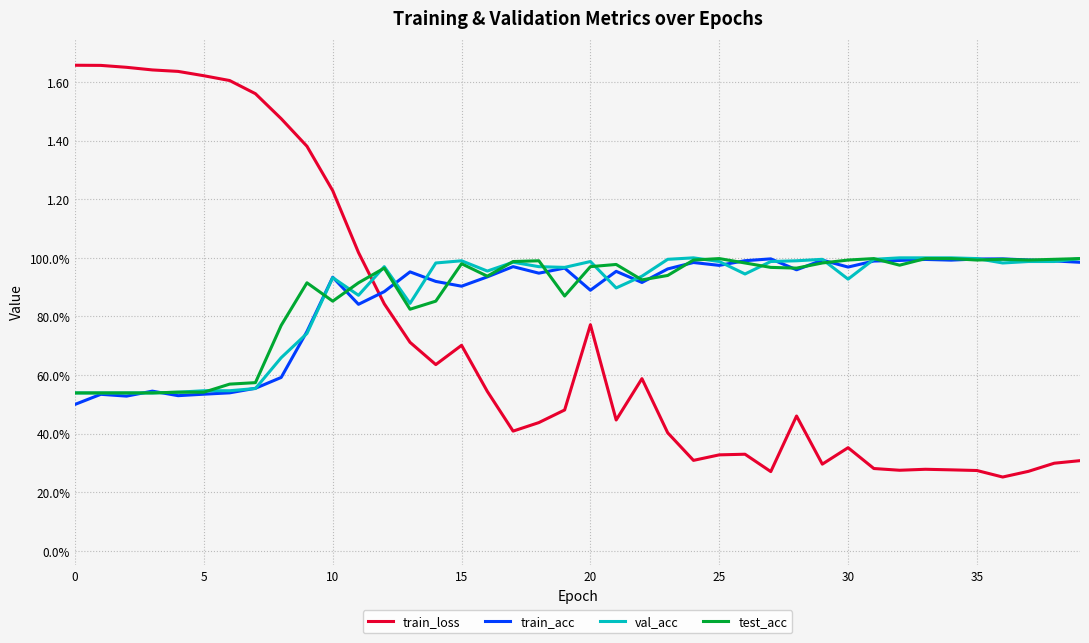

What are all the series names shown in the legend?

train_loss, train_acc, val_acc, test_acc